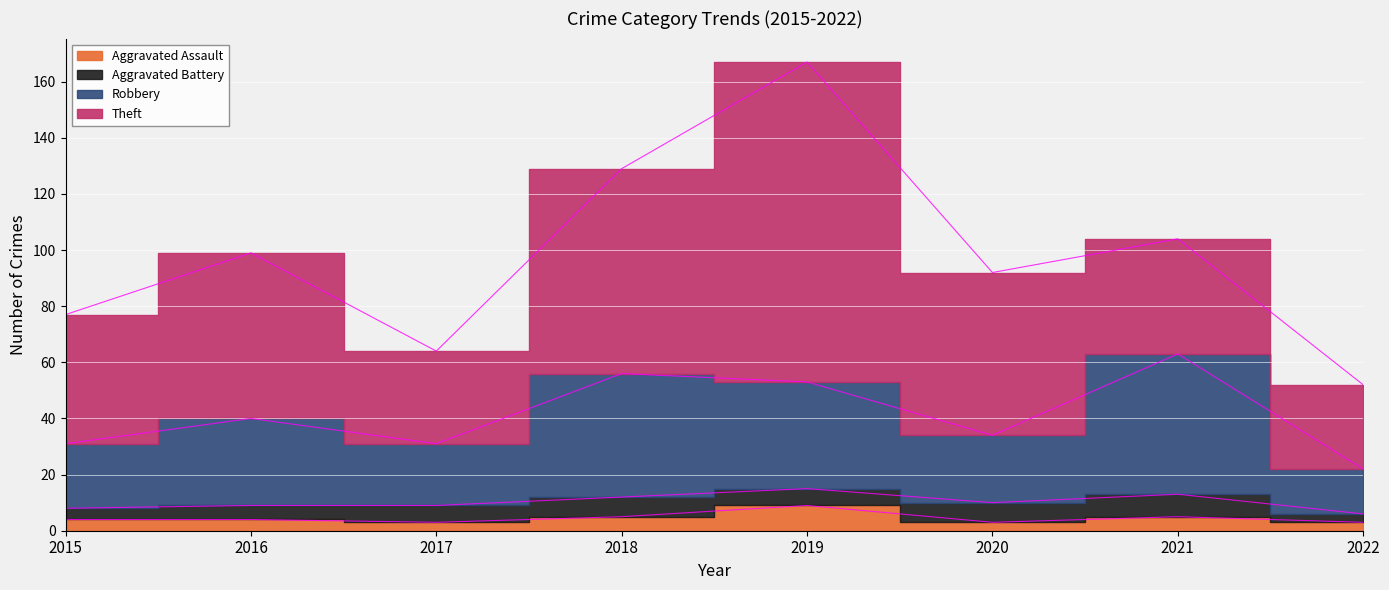

At which category does Robbery reach its first local valley?

2017